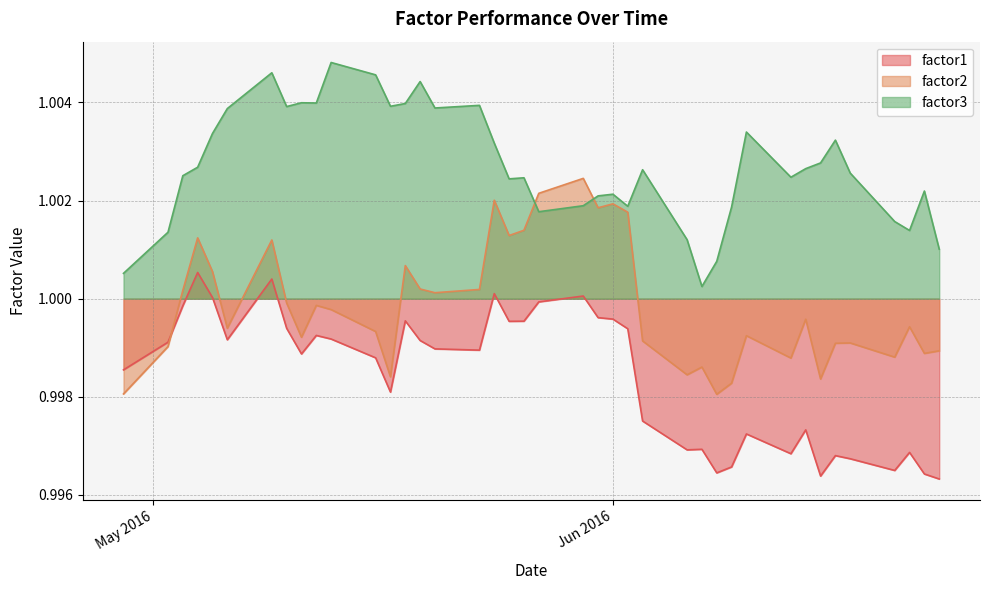

Reading left to right, what are all the values shown in this chart?

factor1: 1.0	1.0	1.0	1.0	1.0	1.0	1.0	1.0	1.0	1.0	1.0	1.0	1.0	1.0	1.0	1.0	1.0	1.0	1.0	1.0	1.0	1.0	1.0	1.0	1.0	1.0	1.0	1.0	1.0	1.0	1.0	1.0	1.0	1.0	1.0	1.0	1.0	1.0	1.0	1.0
factor2: 1.0	1.0	1.0	1.0	1.0	1.0	1.0	1.0	1.0	1.0	1.0	1.0	1.0	1.0	1.0	1.0	1.0	1.0	1.0	1.0	1.0	1.0	1.0	1.0	1.0	1.0	1.0	1.0	1.0	1.0	1.0	1.0	1.0	1.0	1.0	1.0	1.0	1.0	1.0	1.0
factor3: 1.0	1.0	1.0	1.0	1.0	1.0	1.0	1.0	1.0	1.0	1.0	1.0	1.0	1.0	1.0	1.0	1.0	1.0	1.0	1.0	1.0	1.0	1.0	1.0	1.0	1.0	1.0	1.0	1.0	1.0	1.0	1.0	1.0	1.0	1.0	1.0	1.0	1.0	1.0	1.0